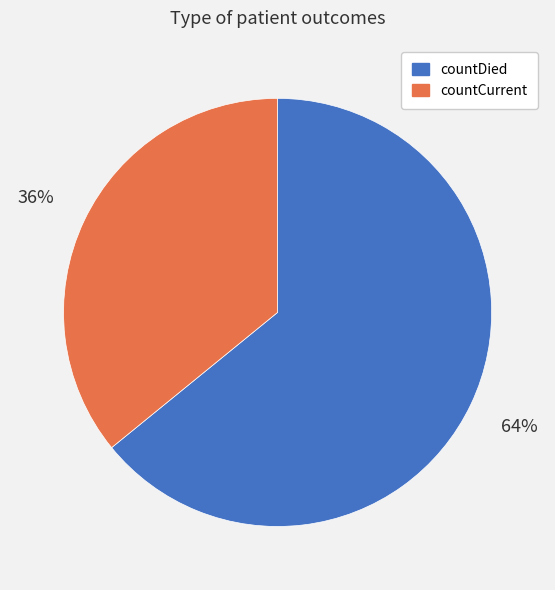

What is the majority slice?

countDied